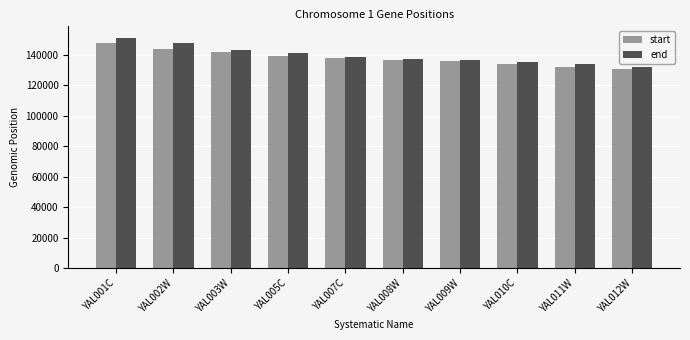

At which label does end first exceed 138345?

YAL001C